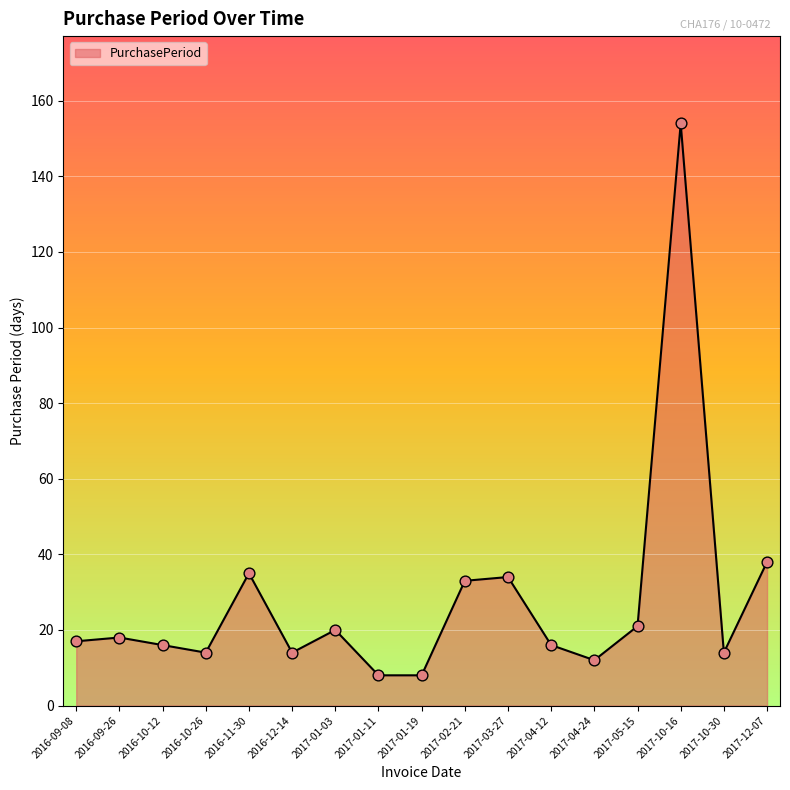

What is the change in value from 2016-10-12 to 2017-10-30?

-2